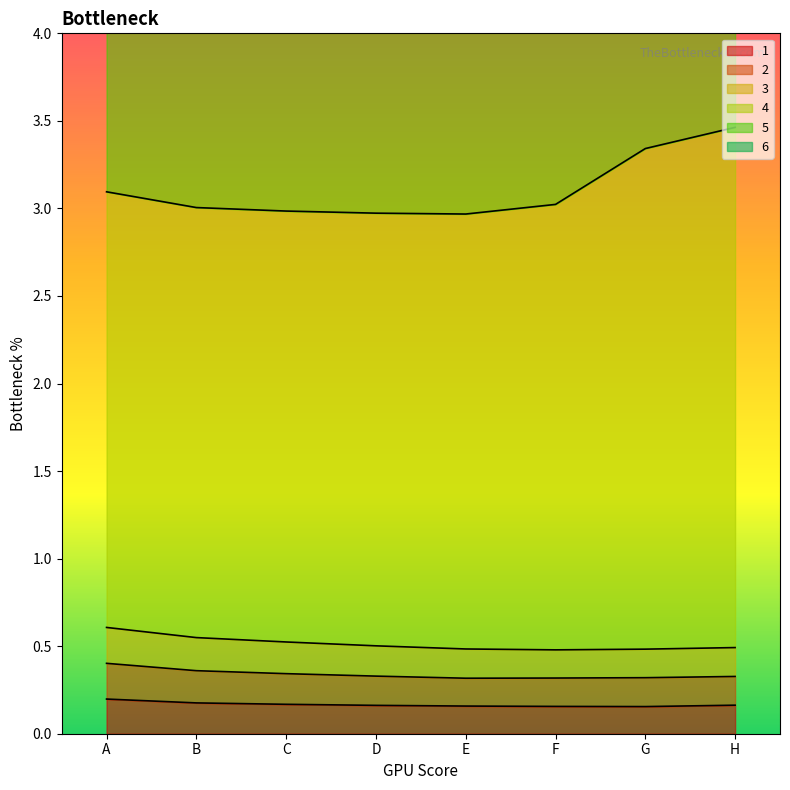

True or false: 1 has a value of 0.3 at F.

False